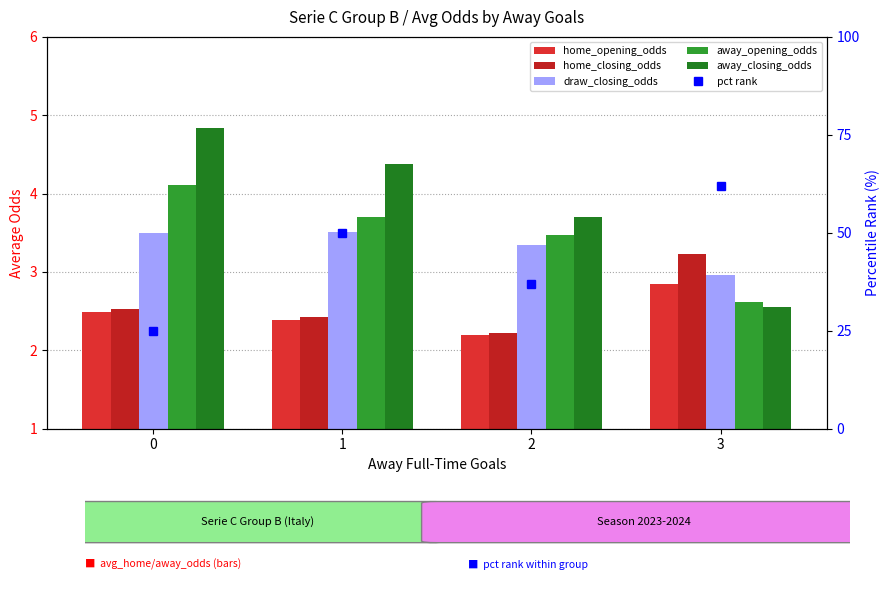

Reading left to right, list all the values displayed in this chart.

home_opening_odds: 2.5	2.4	2.2	2.9
home_closing_odds: 2.5	2.4	2.2	3.2
draw_closing_odds: 3.5	3.5	3.3	3.0
away_opening_odds: 4.1	3.7	3.5	2.6
away_closing_odds: 4.8	4.4	3.7	2.6
pct rank: 25.0	50.0	37.0	62.0